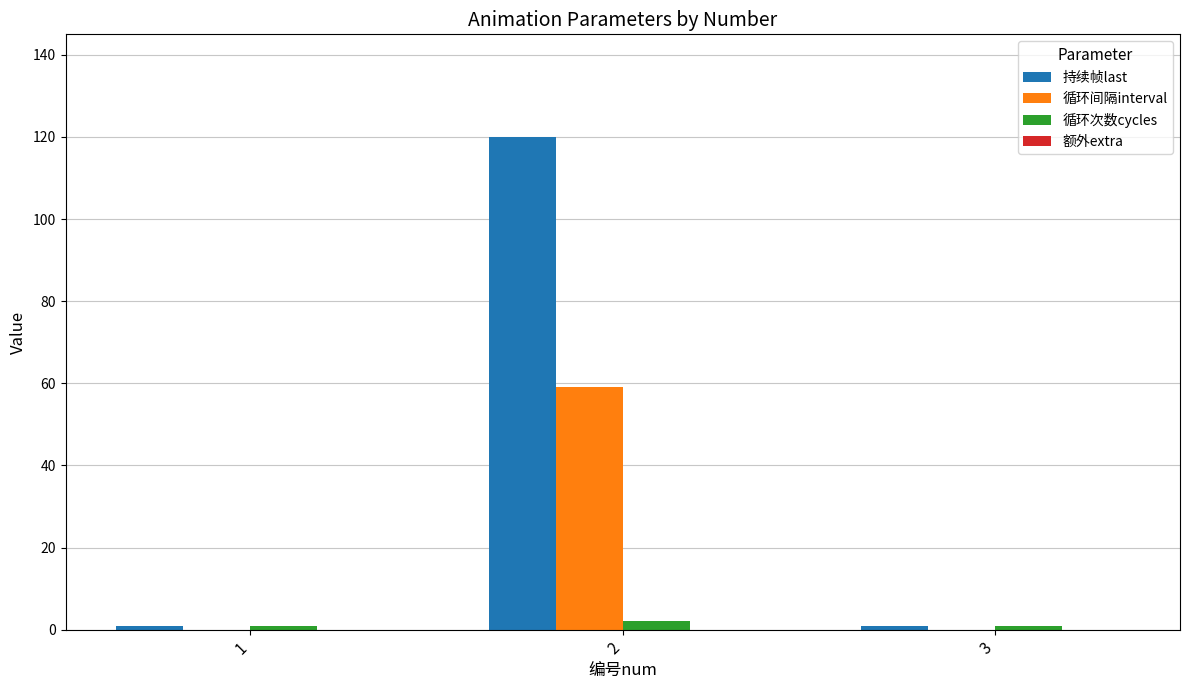

Which category has the highest value in the 持续帧last series?

2